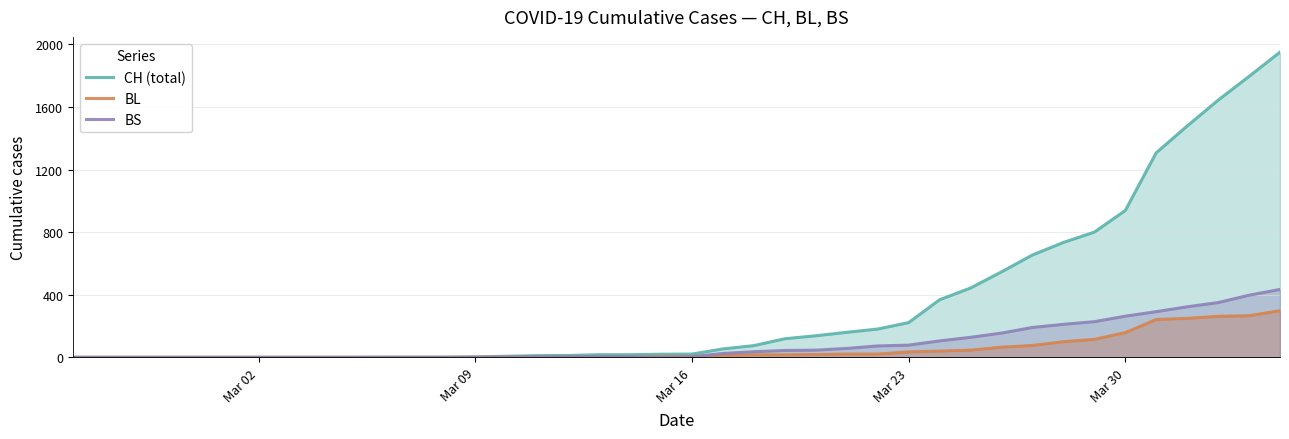

List the series in order of their peak value, highest first.

CH (total), BS, BL